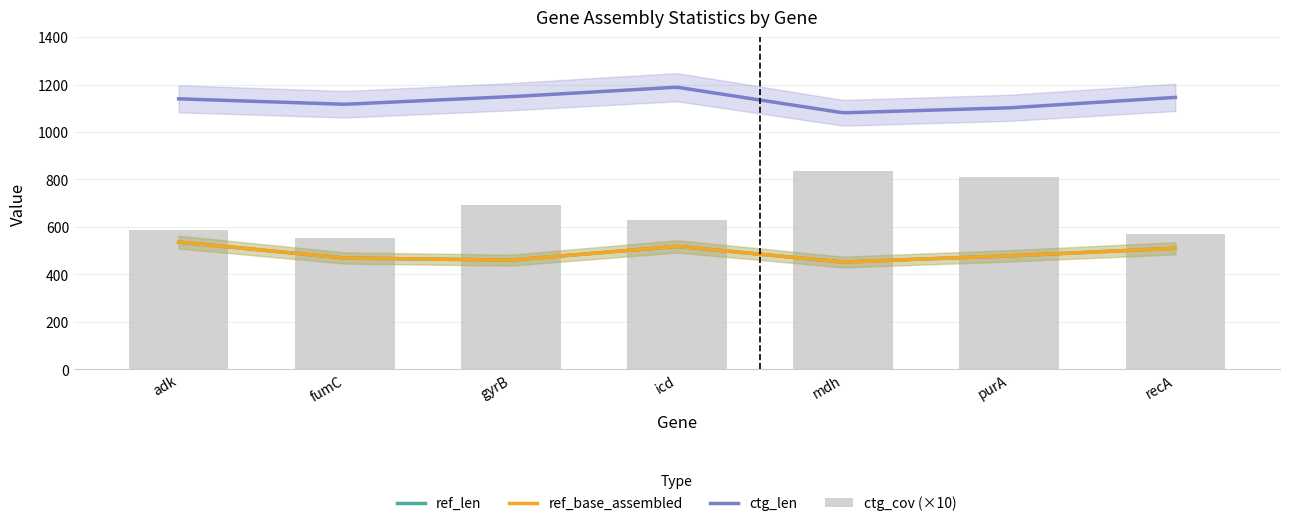

Which series has the largest range (max minus min)?

ctg_len